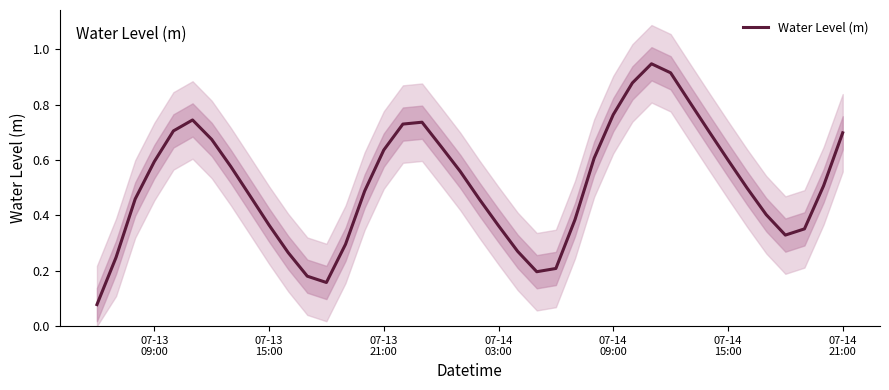

Reading left to right, list all the values displayed in this chart.

0.1	0.2	0.5	0.6	0.7	0.7	0.7	0.6	0.5	0.4	0.3	0.2	0.2	0.3	0.5	0.6	0.7	0.7	0.6	0.6	0.5	0.4	0.3	0.2	0.2	0.4	0.6	0.8	0.9	0.9	0.9	0.8	0.7	0.6	0.5	0.4	0.3	0.4	0.5	0.7